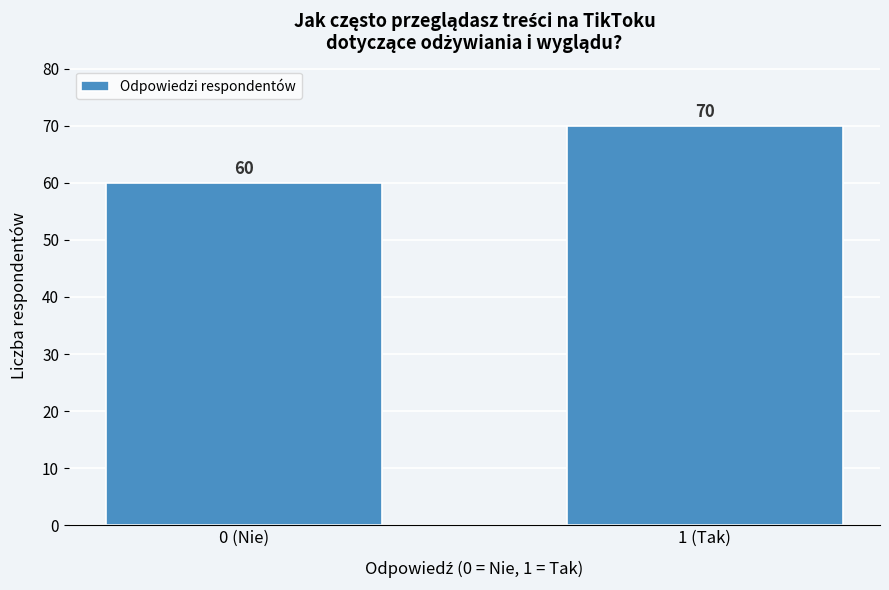

Reading left to right, what are all the values shown in this chart?

60	70